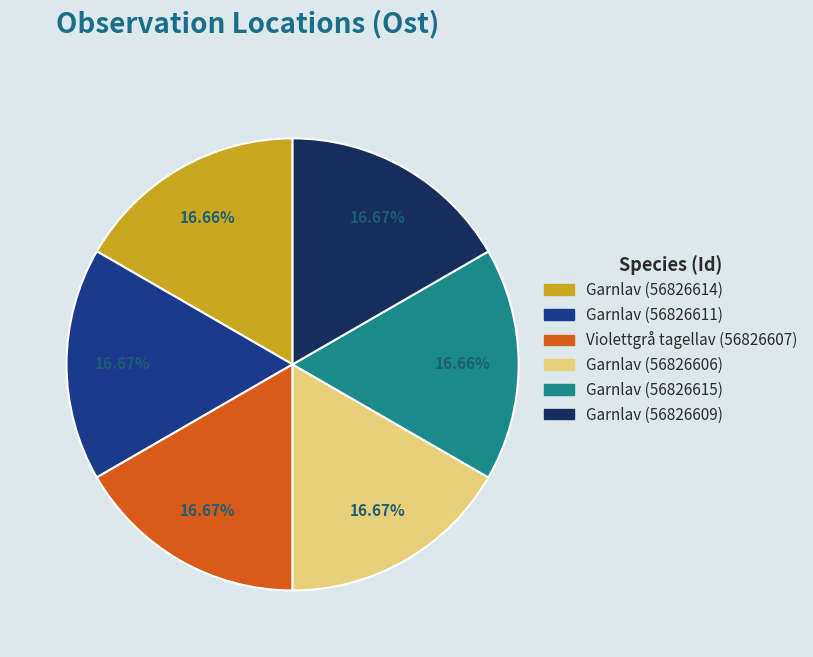

True or false: Garnlav (56826614) accounts for 11% of the total.

False